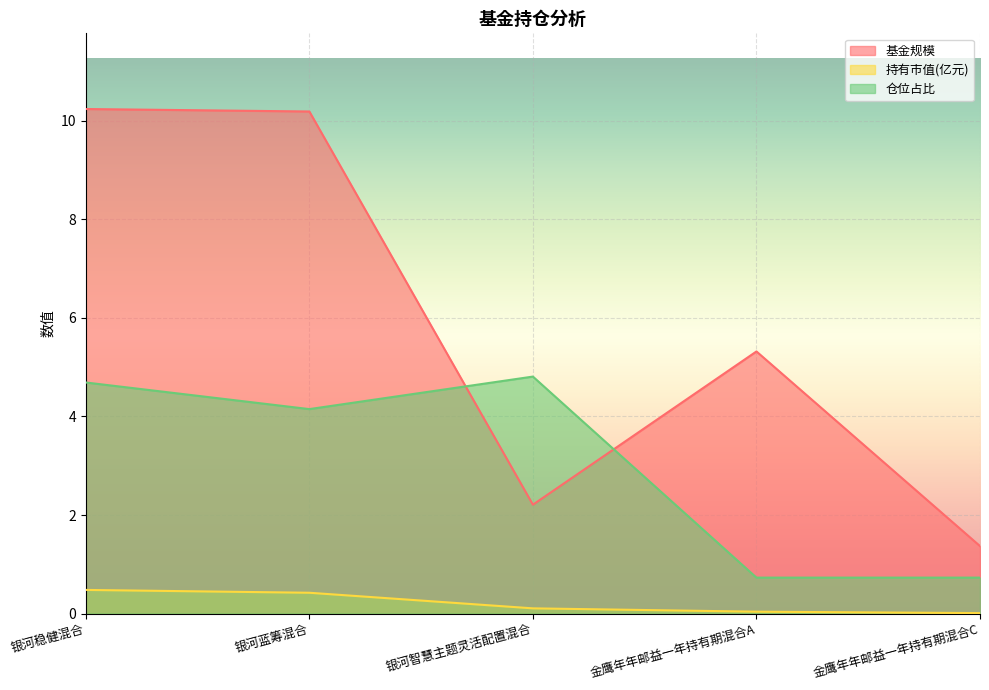

Which category has the highest value across all series?

银河稳健混合